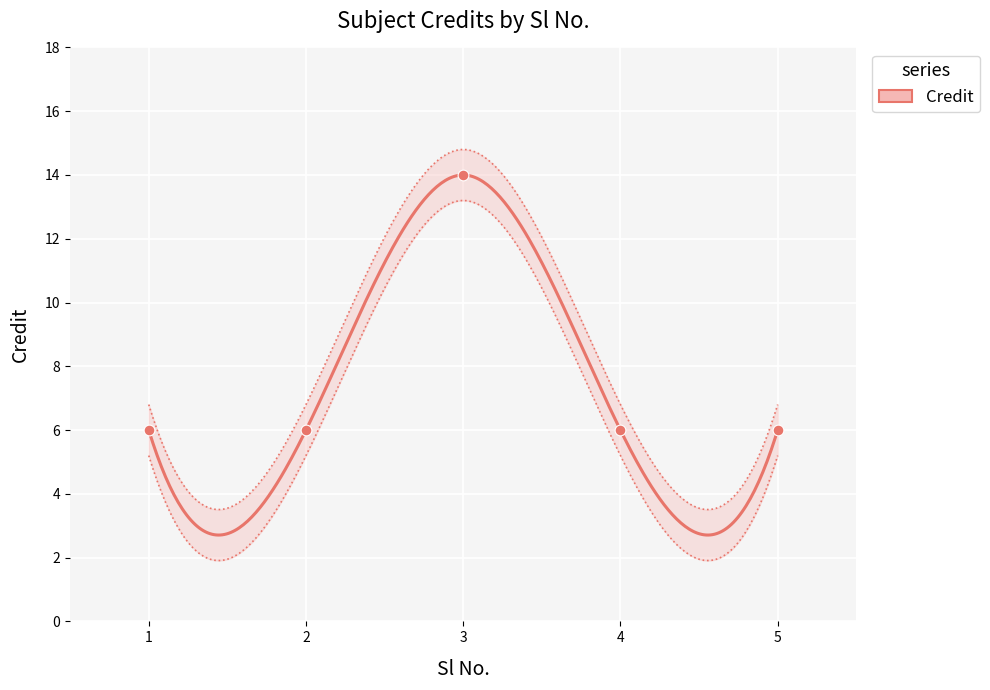

What is the change in value from 1 to 3?

+8